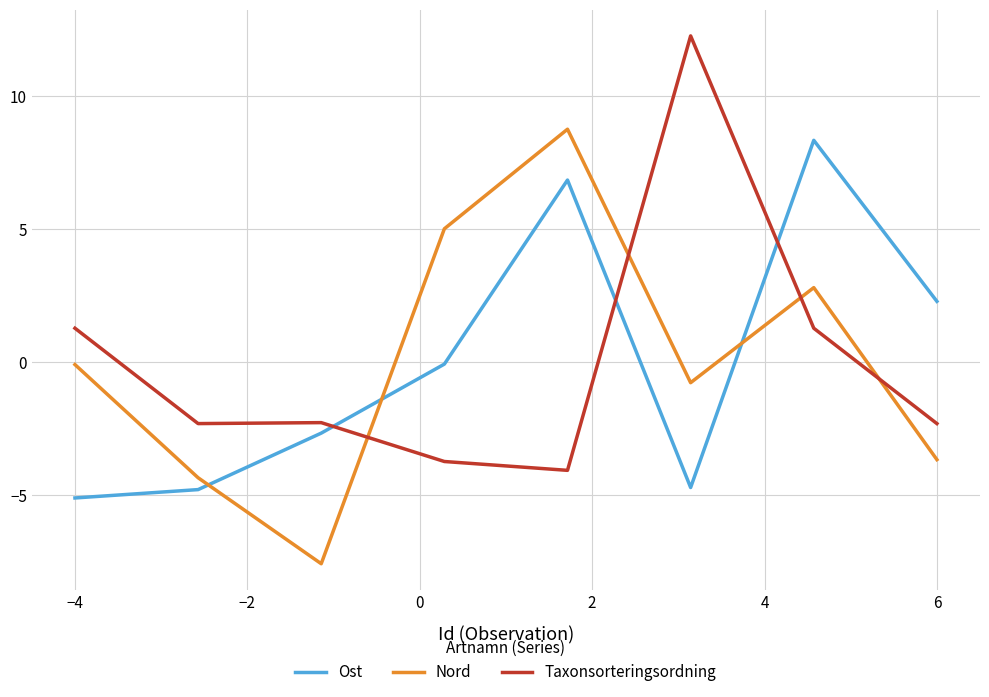

How many intersections are there between Nord and Taxonsorteringsordning?

4